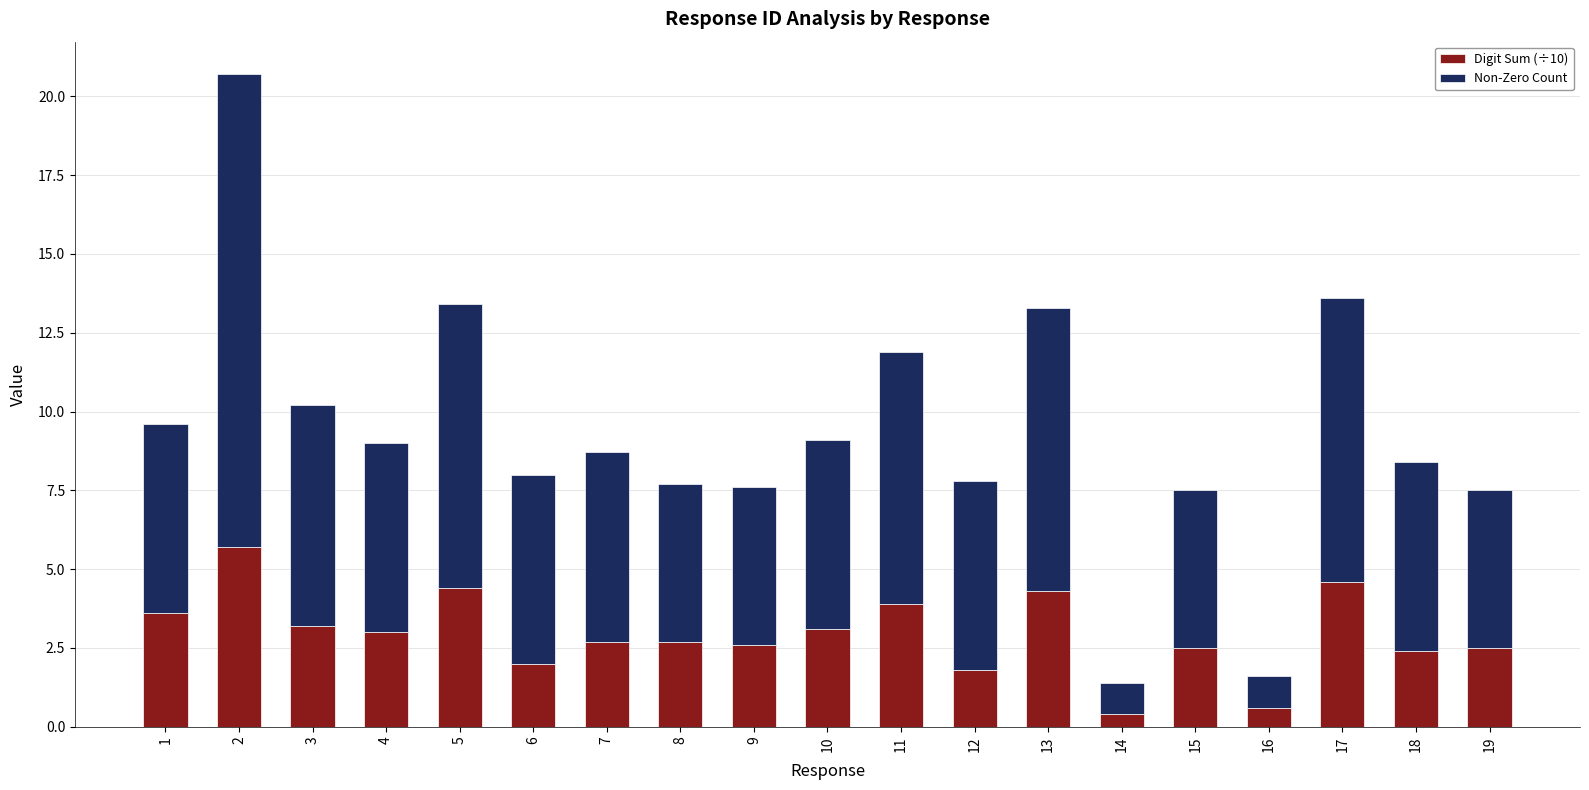

What is the sum of the Digit Sum (÷10) values at 12 and 10?

4.9